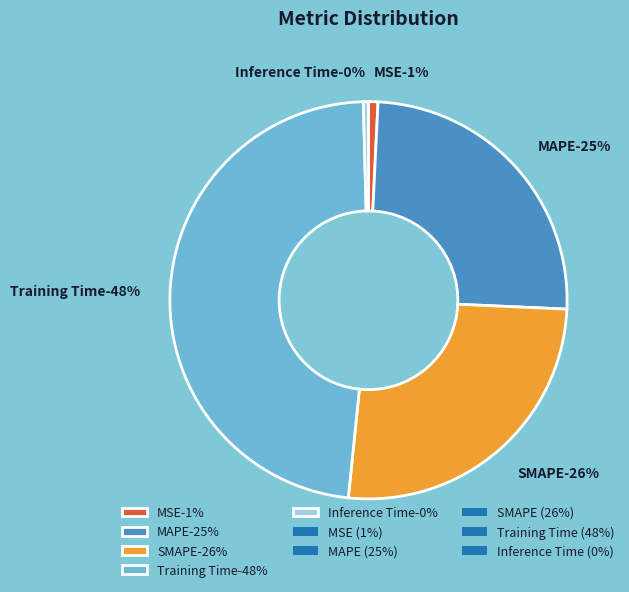

Which category has the biggest portion of the pie?

Training Time